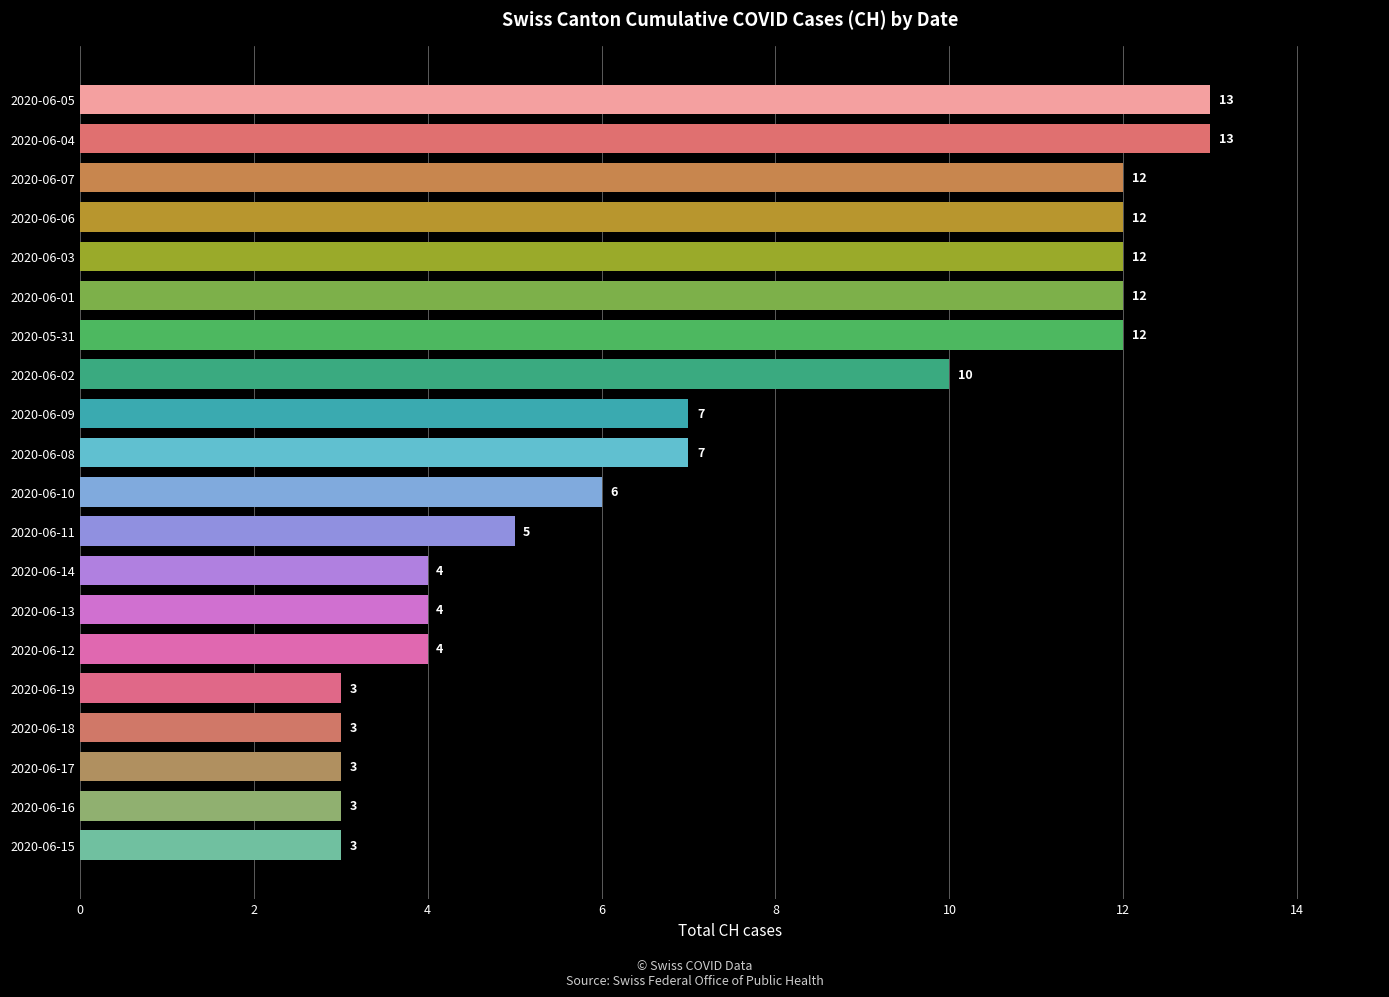

What is the sum of all values?

148